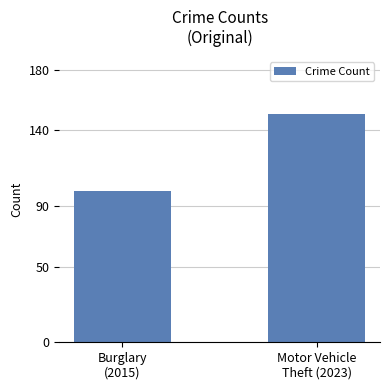

How many series are shown in this chart?

1